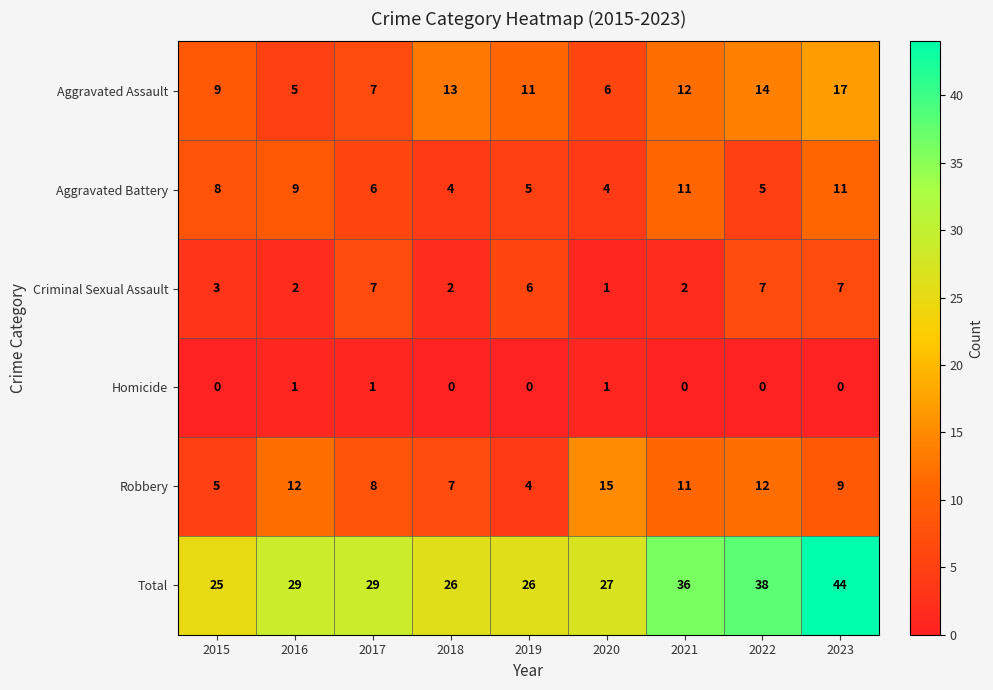

Which series has the widest spread of values?

Total